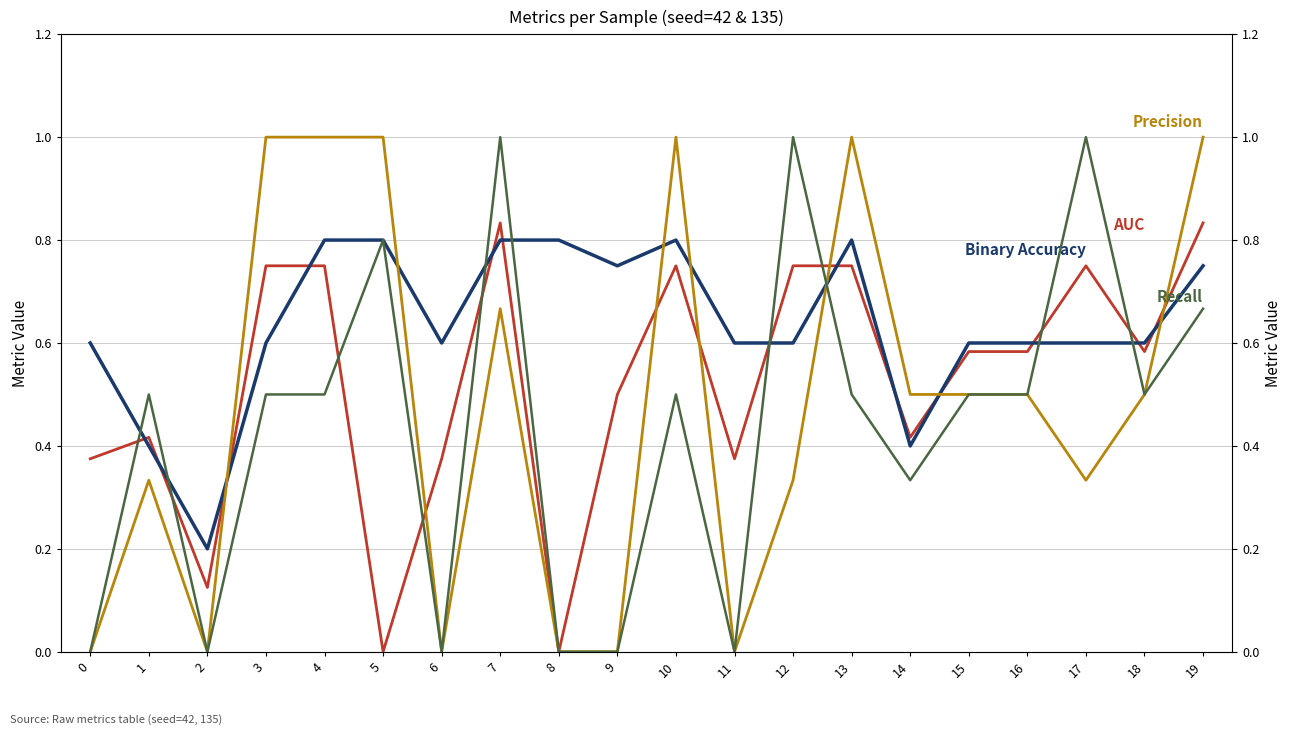

Which series has the widest spread of values?

precision